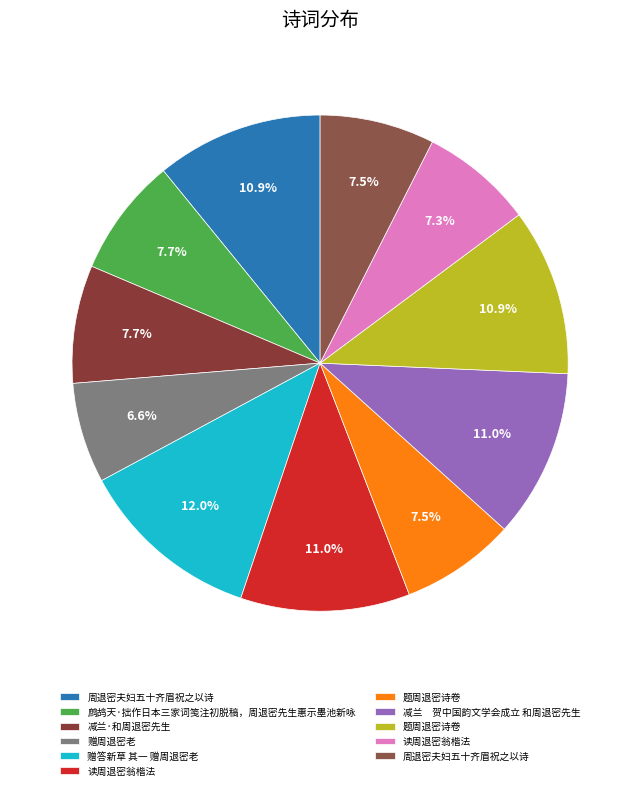

Is there any slice that represents more than half of the pie?

No